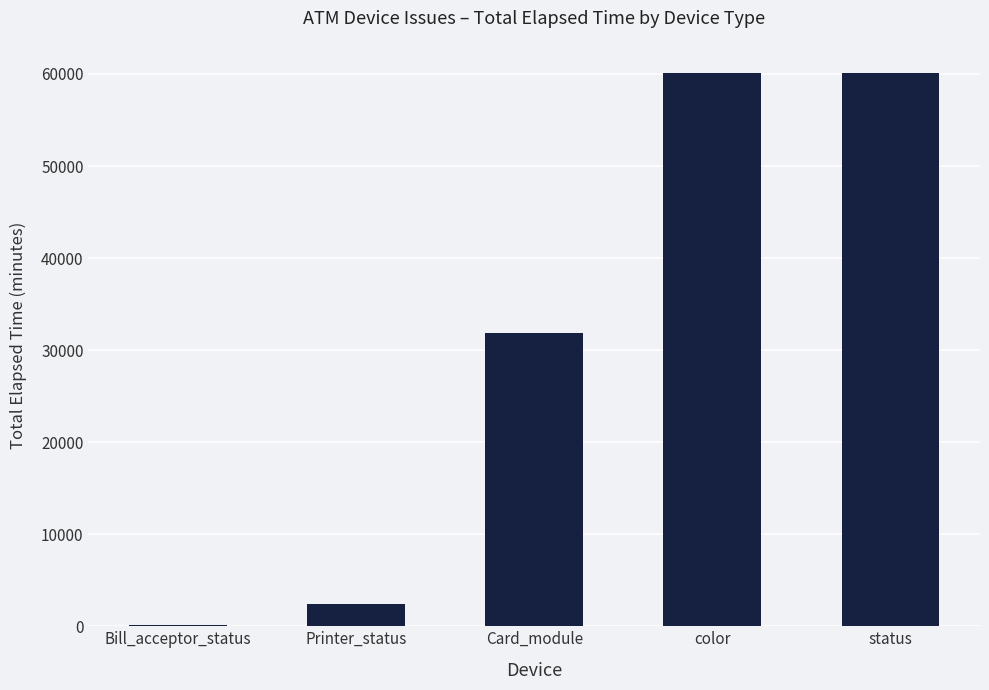

What value does the data have at color?

60158